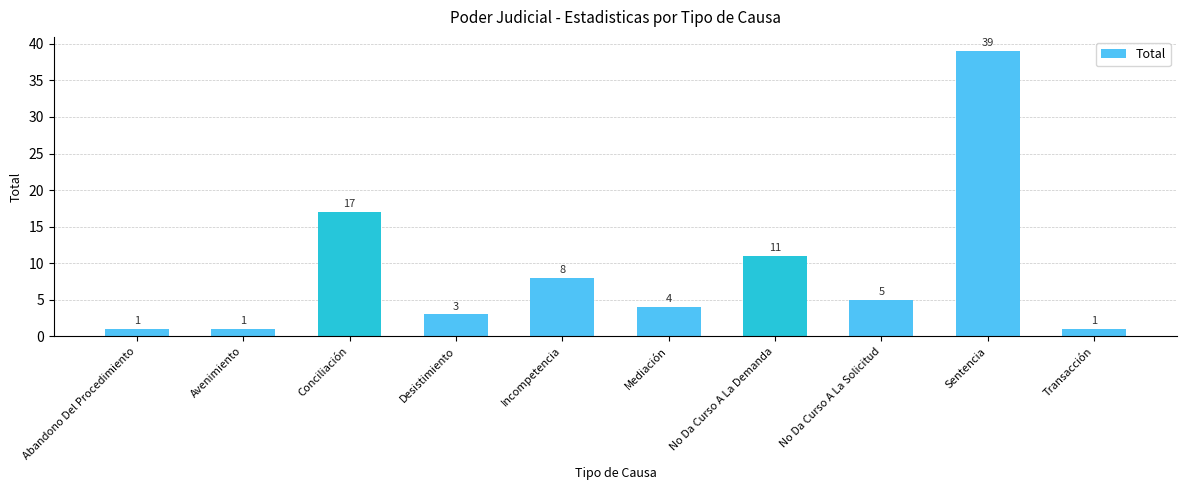

At which category does the chart reach its peak across all series?

Sentencia